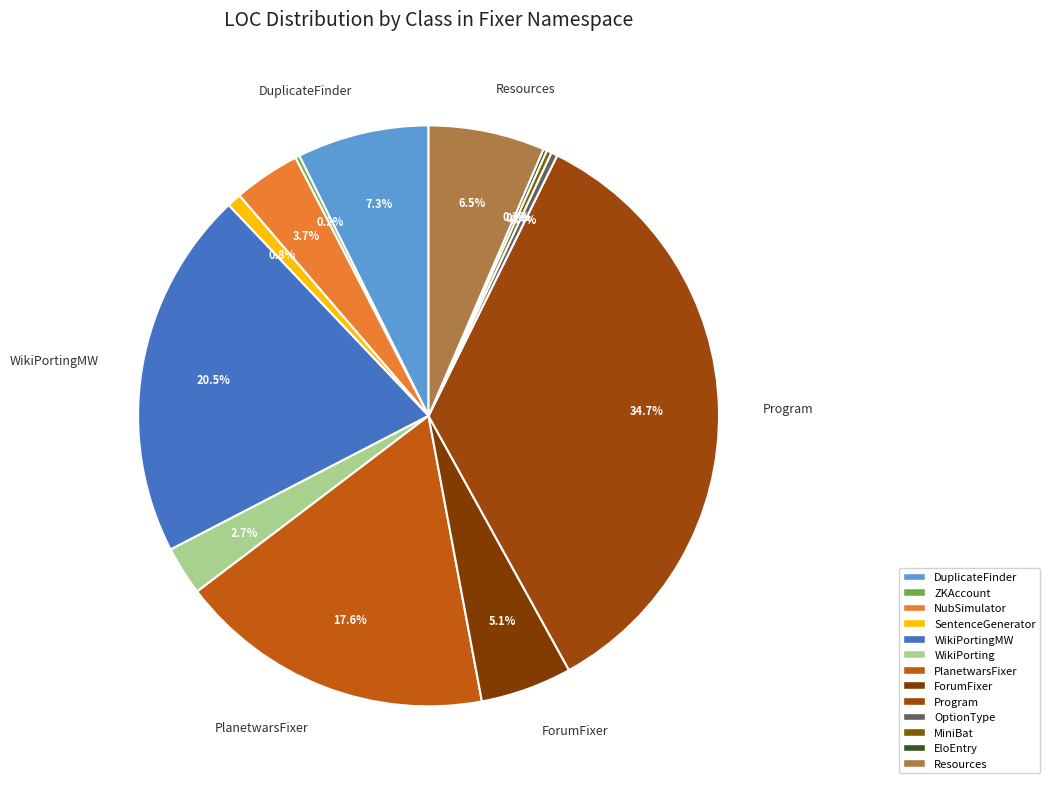

How many segments does this pie chart have?

13